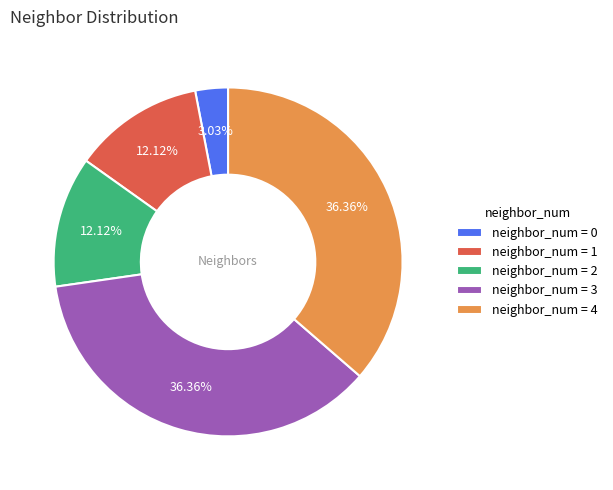

What is the ratio of the value at neighbor_num = 2 to the value at neighbor_num = 0?

4.0